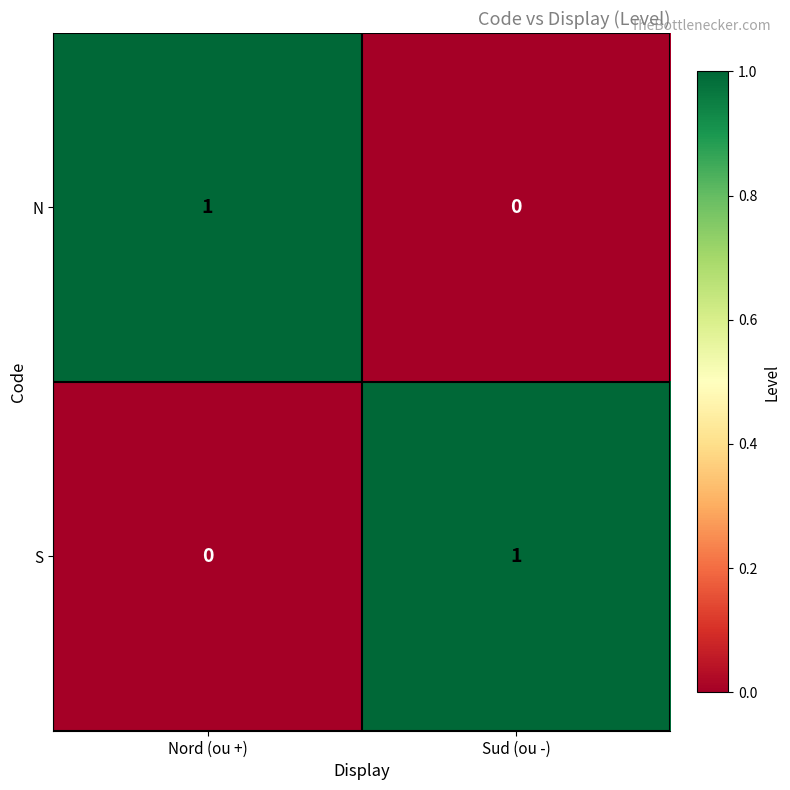

The N series shows 1 at Nord (ou +). True or false?

True